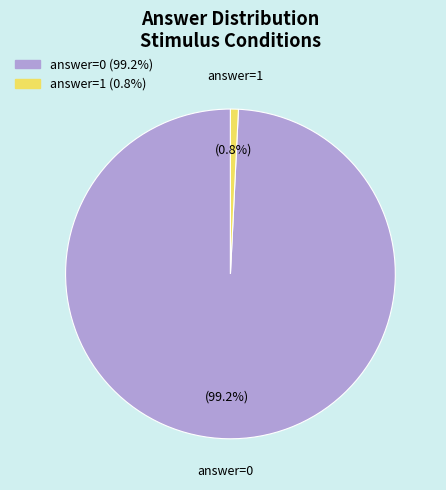

Which has a higher value, answer=1 or answer=0?

answer=0